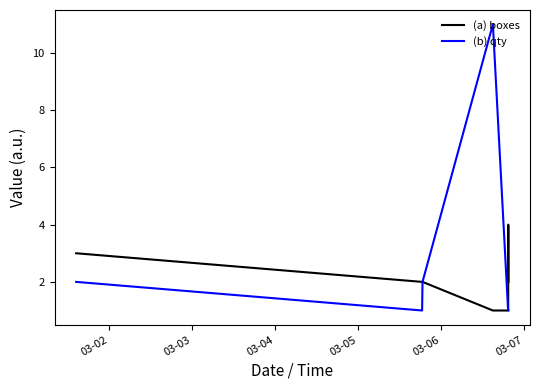

List the series in order of their peak value, lowest first.

(a) boxes, (b) qty